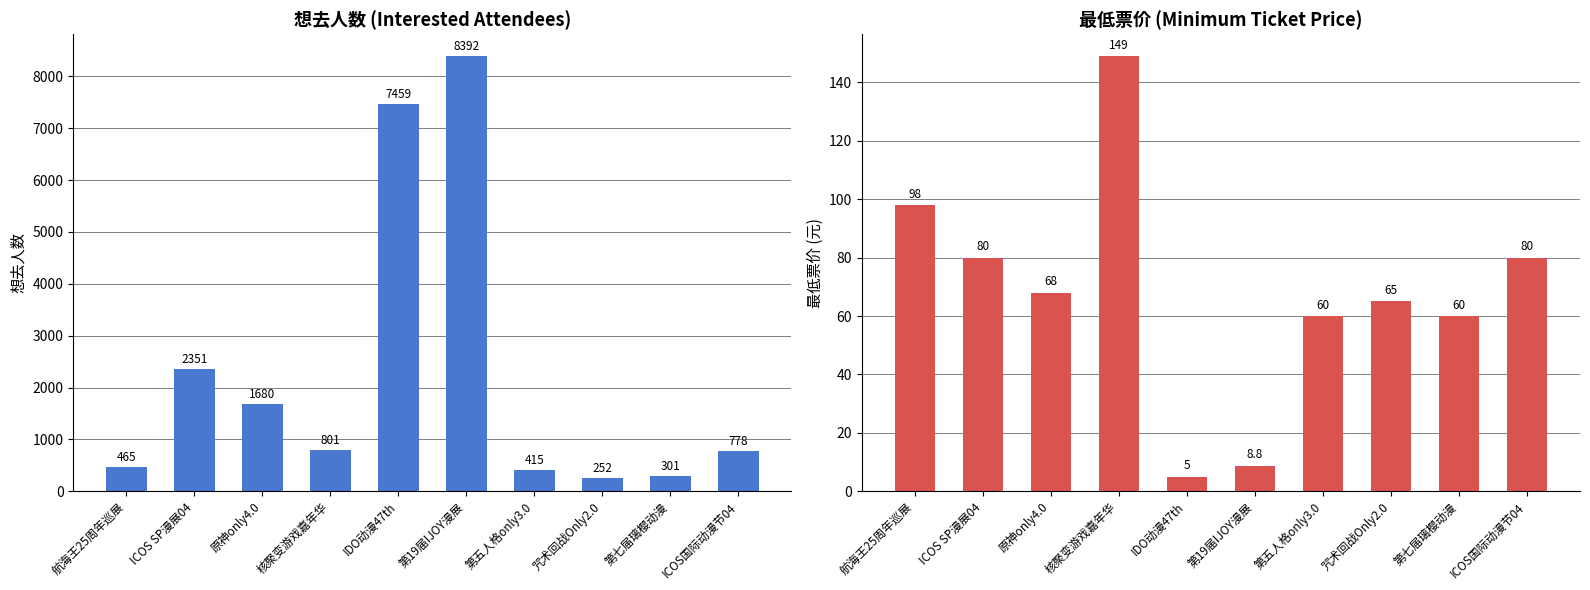

Between ICOS国际动漫节04 and ICOS SP漫展04, which is larger?

ICOS SP漫展04